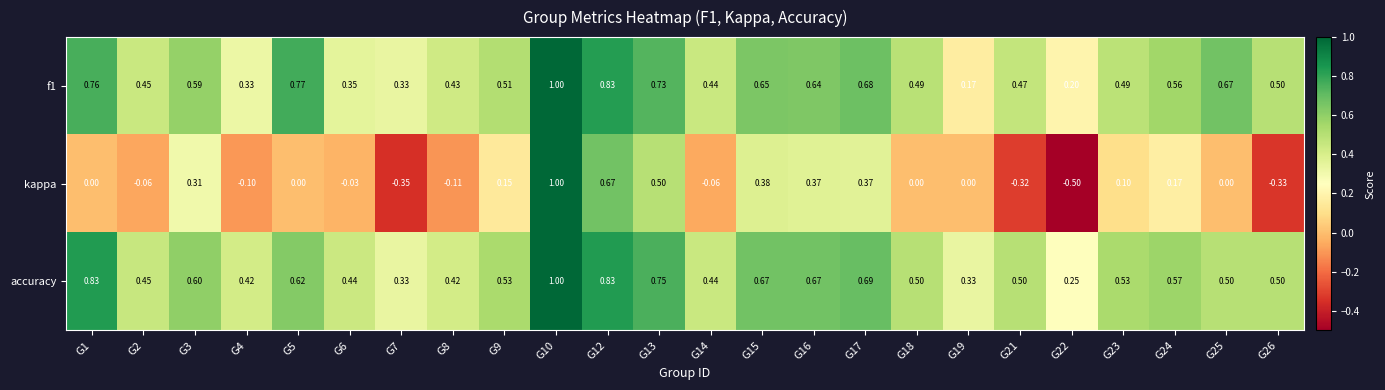

At how many categories does at least one series exceed 0?

24